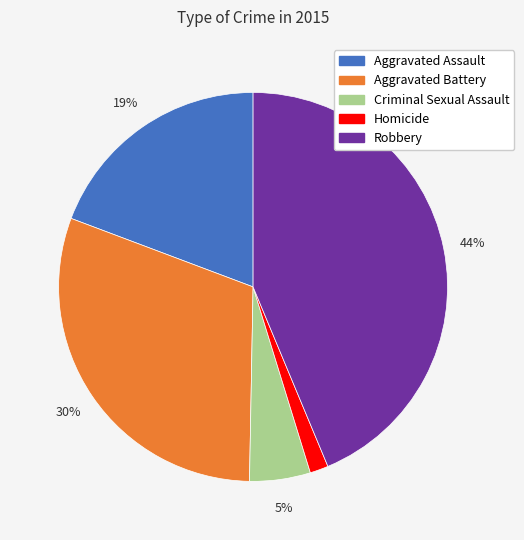

Do Robbery and Homicide together represent more than half of the pie?

No